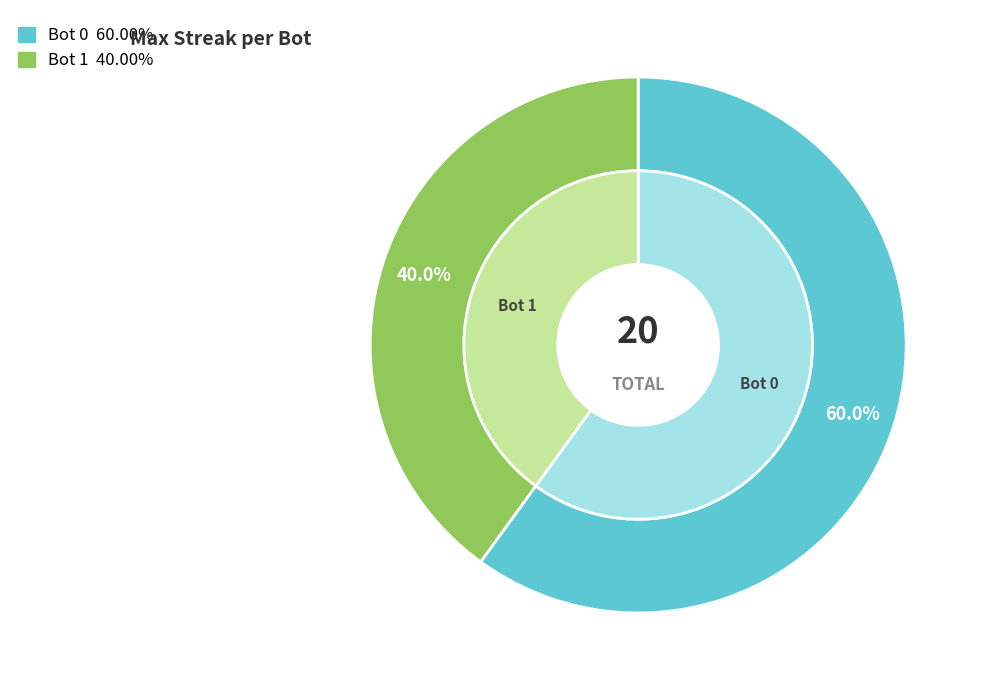

What percentage is NOT represented by 0?

40.0%